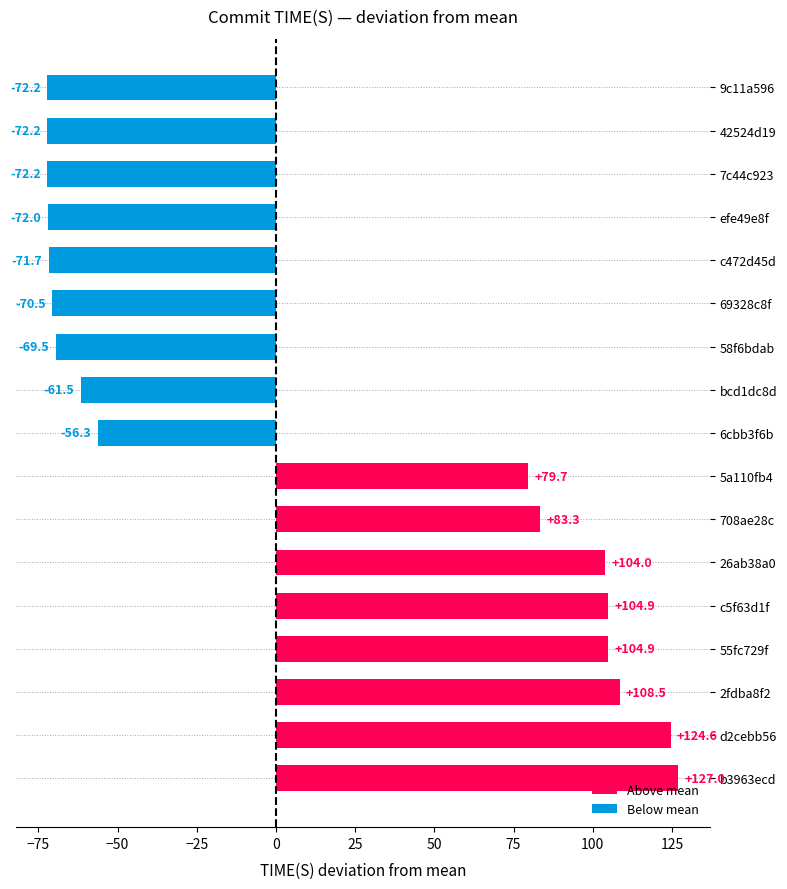

At which label is the value closest to 27?

5a110fb4